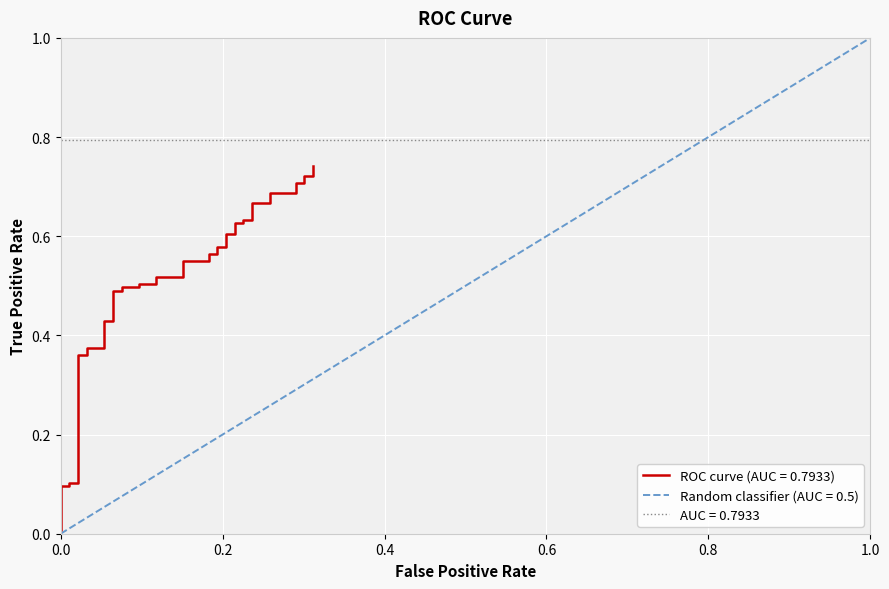

What is the greatest value displayed?

0.7